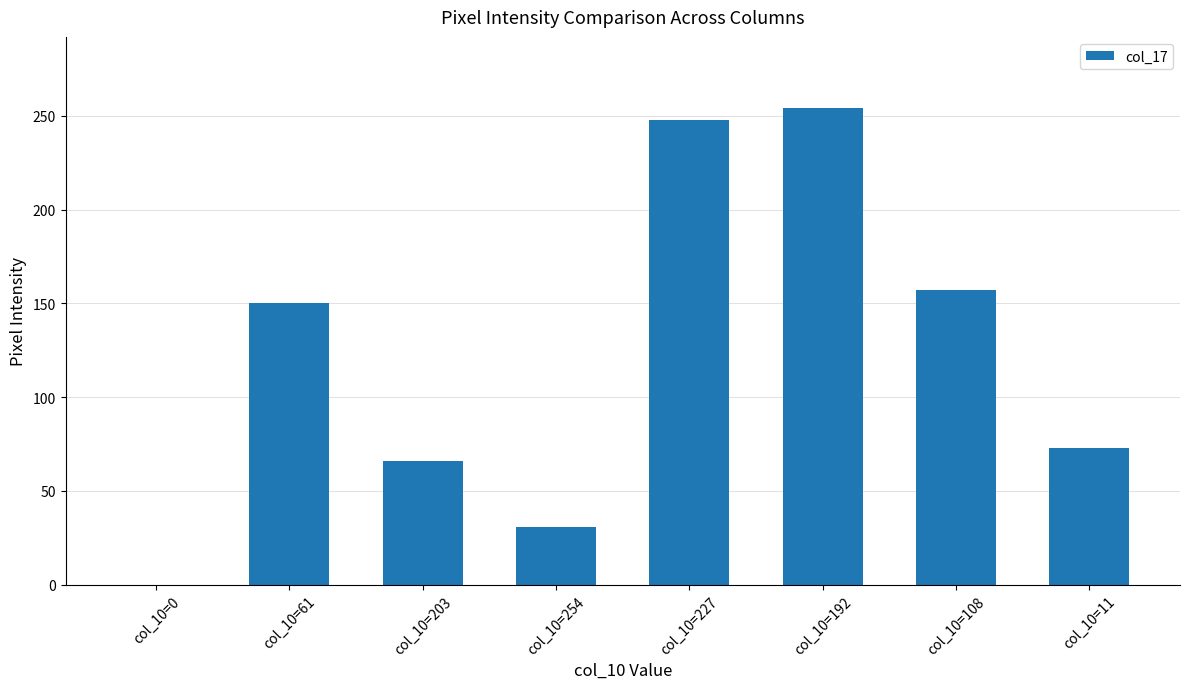

What is the average value?

122